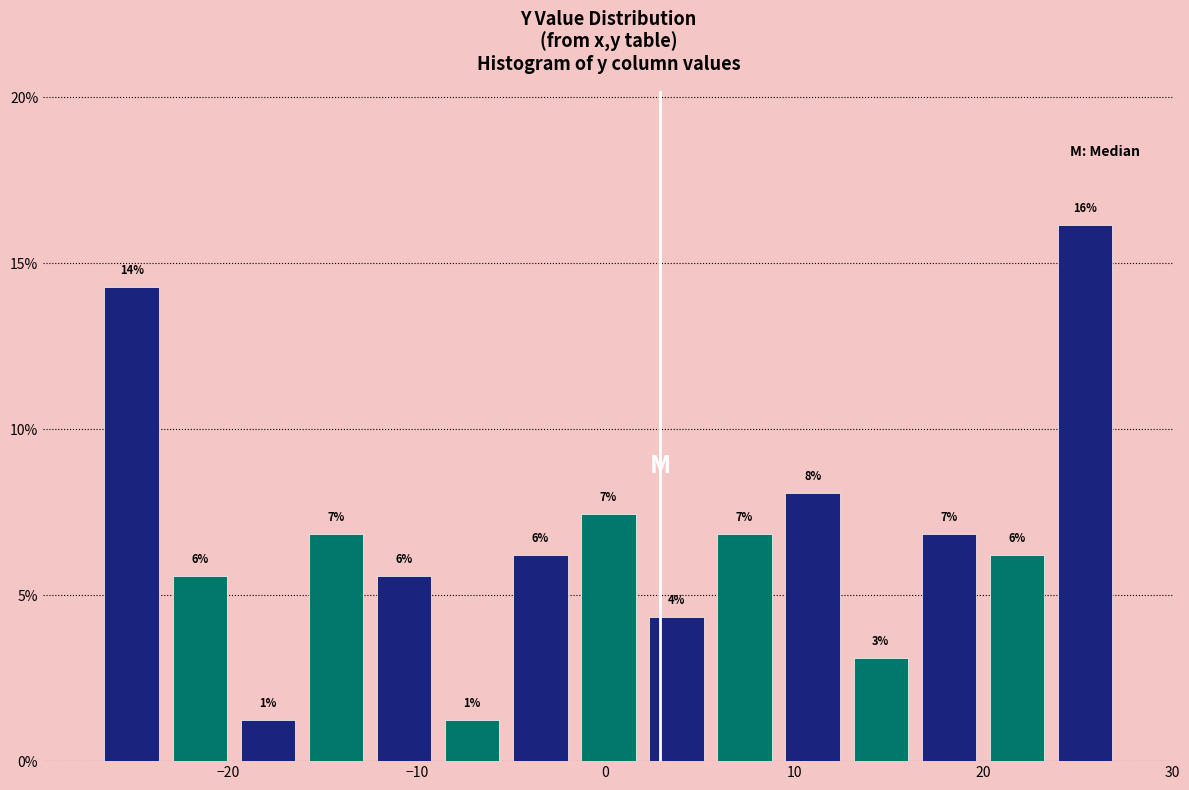

Around what value on the x-axis is the tallest bar? Give the approximate position of its centre, as read against the axis.

25